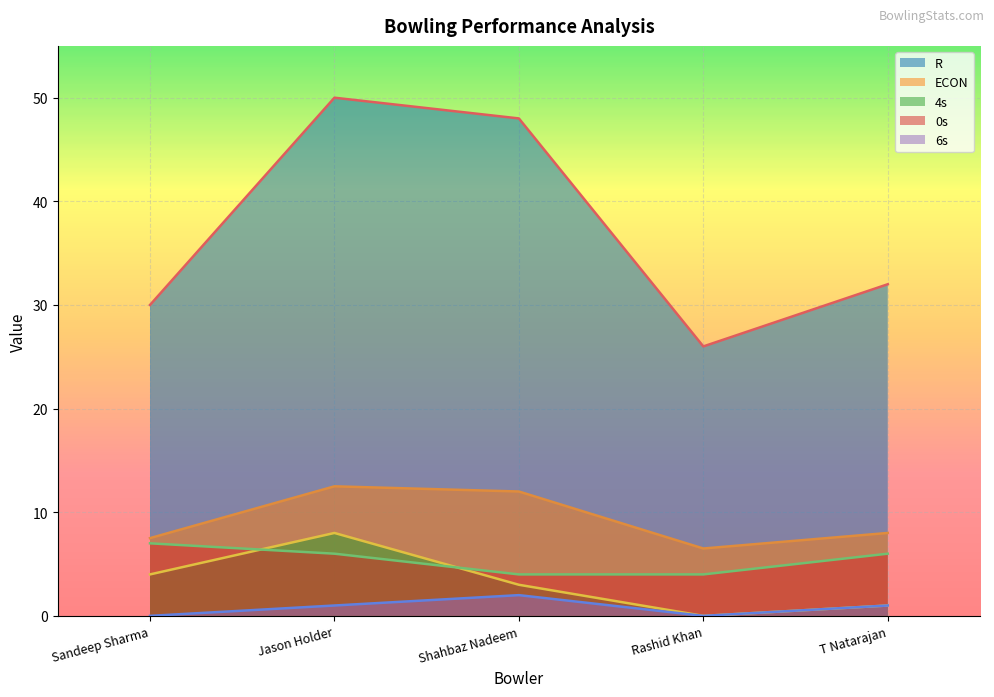

Between Shahbaz Nadeem and T Natarajan, which series saw the biggest shift?

R